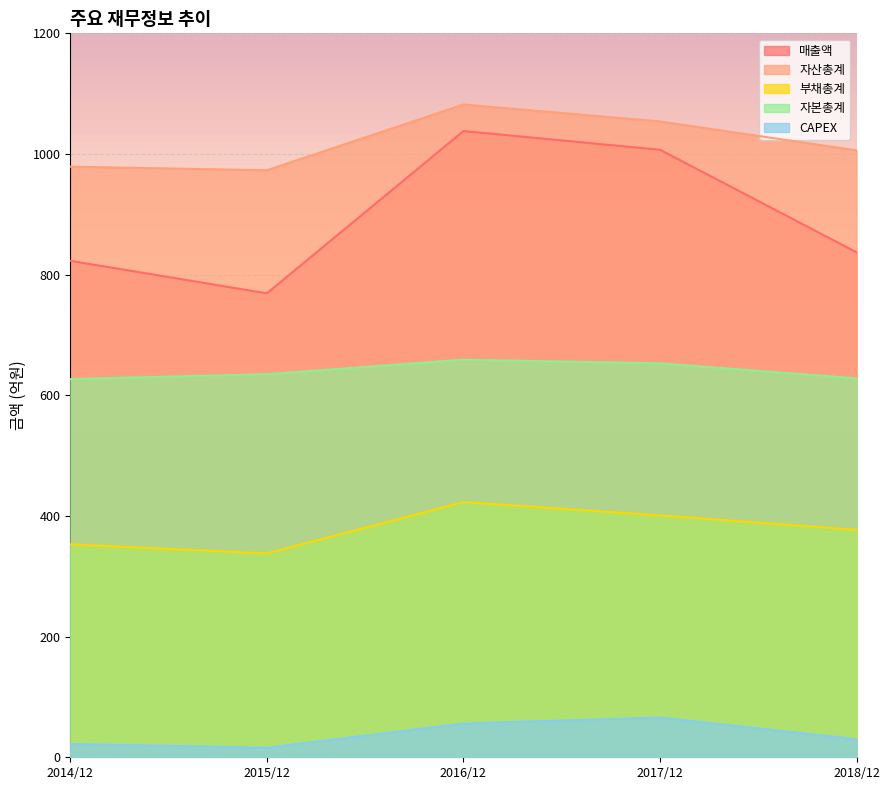

At which label does 부채총계 reach its peak?

2016/12